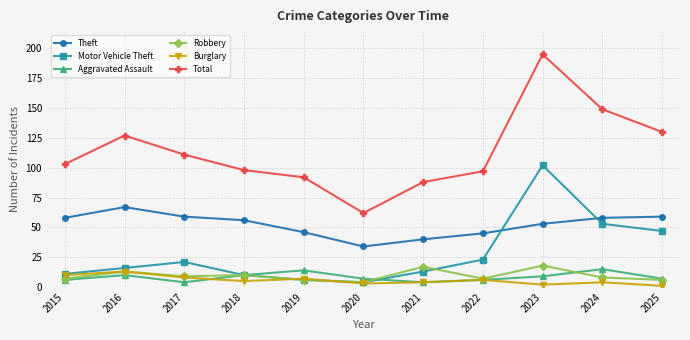

What is the difference between the highest and lowest values at 2022?

91